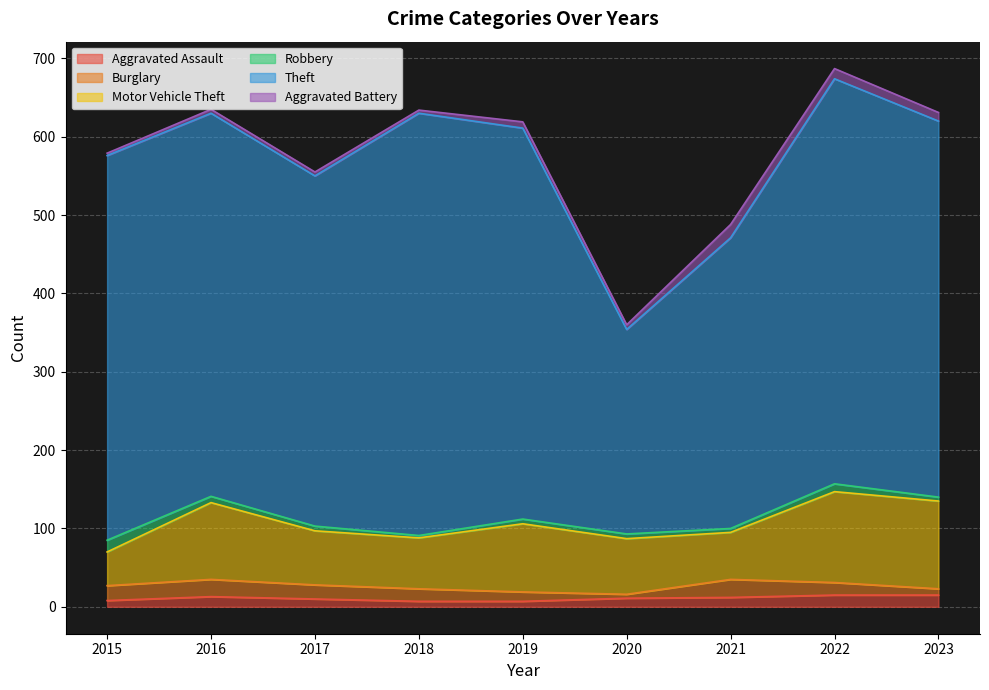

What is the approximate value of Aggravated Battery at 2016?

5